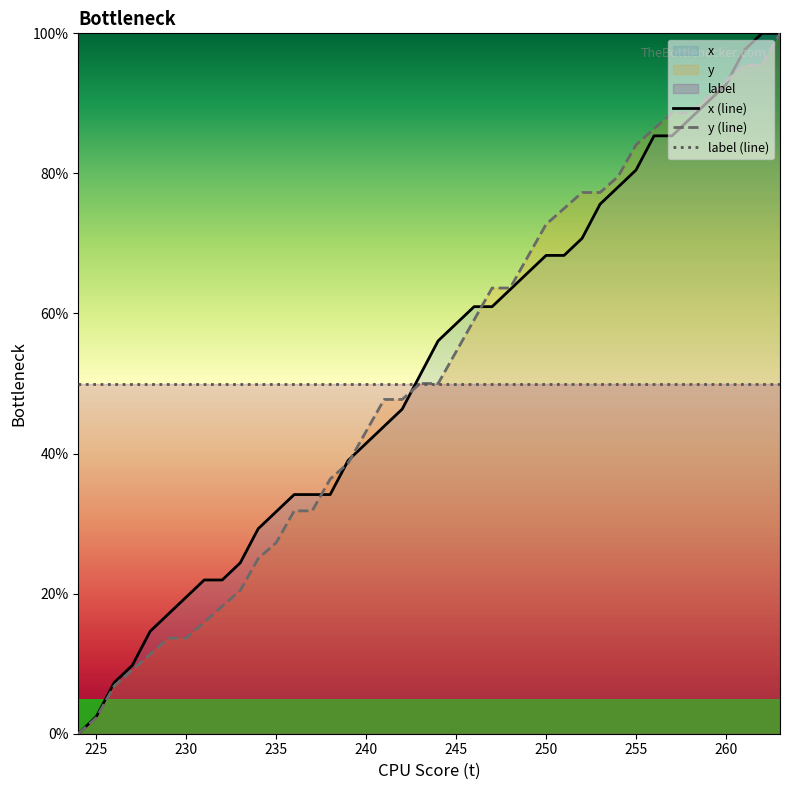

Reading right to left, what are all the values shown in this chart?

x: 263=100.0	262=100.0	261=97.6	260=92.7	259=90.2	258=87.8	257=85.4	256=85.4	255=80.5	254=78.0	253=75.6	252=70.7	251=68.3	250=68.3	249=65.9	248=63.4	247=61.0	246=61.0	245=58.5	244=56.1	243=51.2	242=46.3	241=43.9	240=41.5	239=39.0	238=34.1	237=34.1	236=34.1	235=31.7	234=29.3	233=24.4	232=22.0	231=22.0	230=19.5	229=17.1	228=14.6	227=9.8	226=7.3	225=2.4	224=0.0
y: 263=100.0	262=95.5	261=95.5	260=93.2	259=90.9	258=88.6	257=88.6	256=86.4	255=84.1	254=79.5	253=77.3	252=77.3	251=75.0	250=72.7	249=68.2	248=63.6	247=63.6	246=59.1	245=54.5	244=50.0	243=50.0	242=47.7	241=47.7	240=43.2	239=38.6	238=36.4	237=31.8	236=31.8	235=27.3	234=25.0	233=20.5	232=18.2	231=15.9	230=13.6	229=13.6	228=11.4	227=9.1	226=6.8	225=2.3	224=0.0